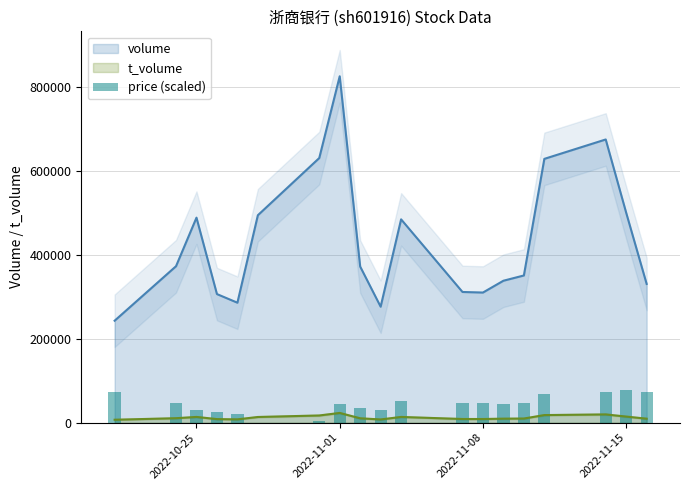

True or false: volume and t_volume cross at least once.

False